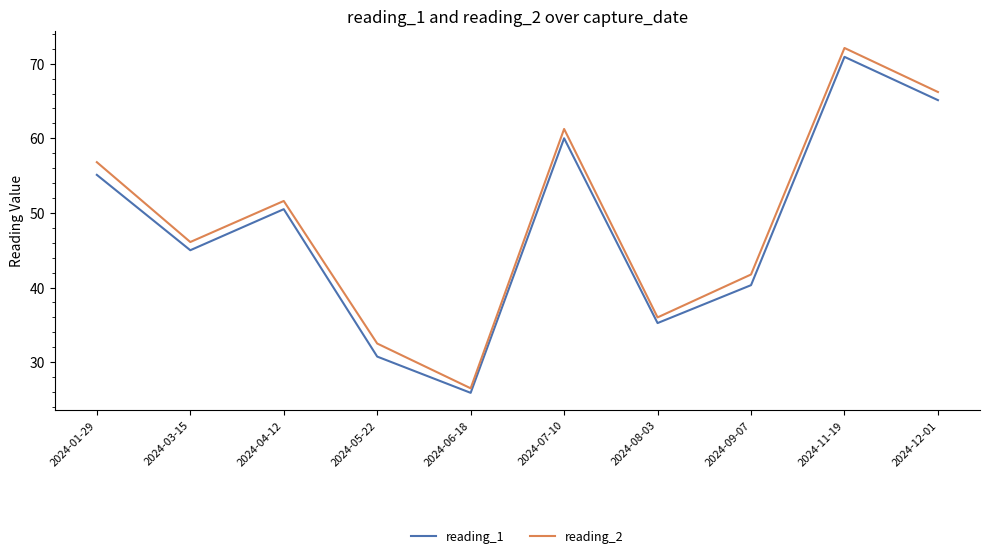

What are all the series names shown in the legend?

reading_1, reading_2